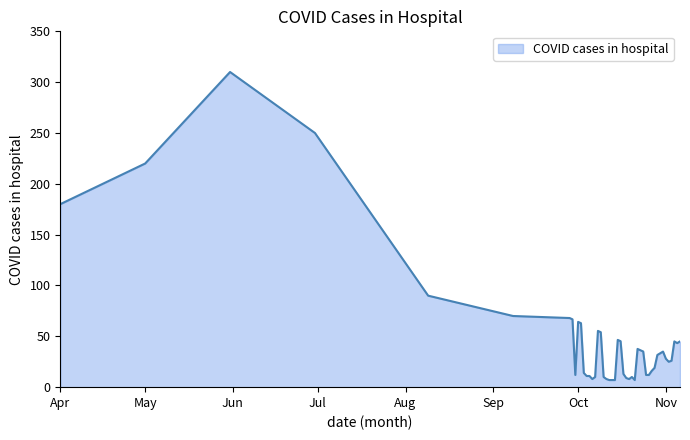

What is the greatest value displayed?

310.0